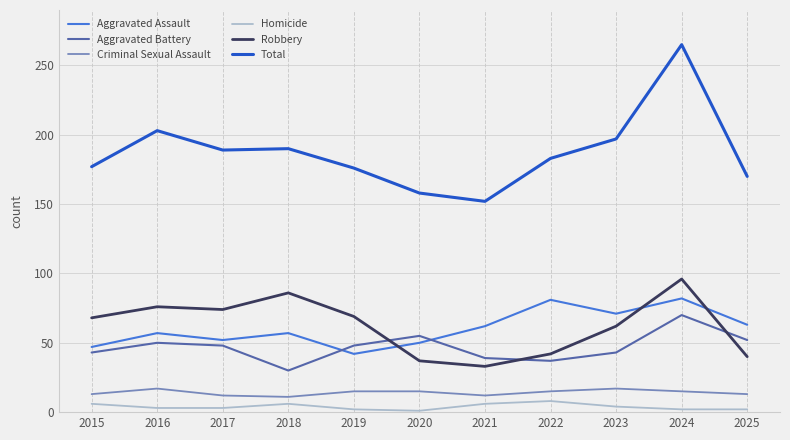

True or false: Criminal Sexual Assault and Aggravated Assault cross at least once.

False